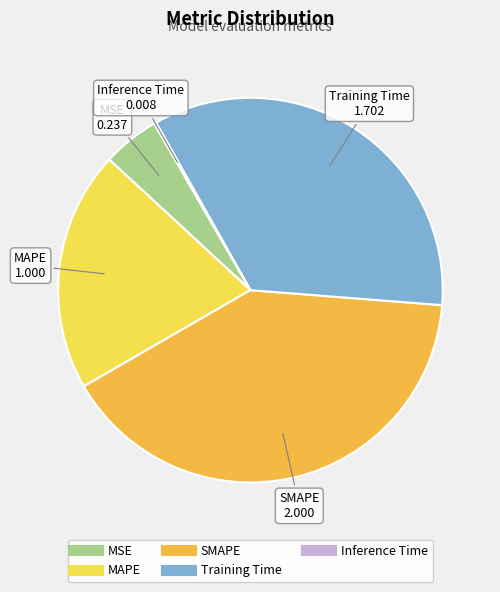

Do SMAPE and MAPE together represent more than half of the pie?

Yes